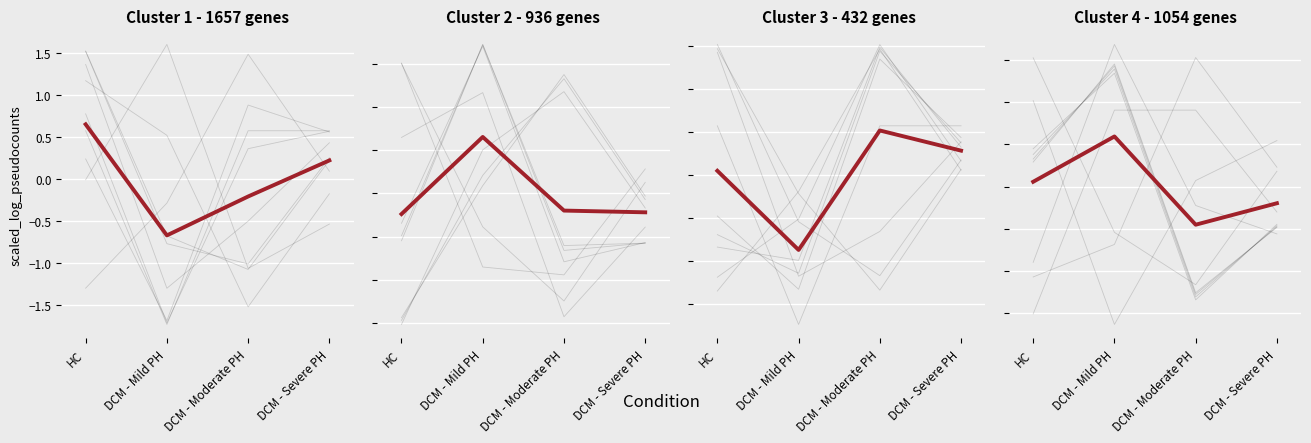

What is the change in value from DCM - Mild PH to DCM - Moderate PH?

-1.0